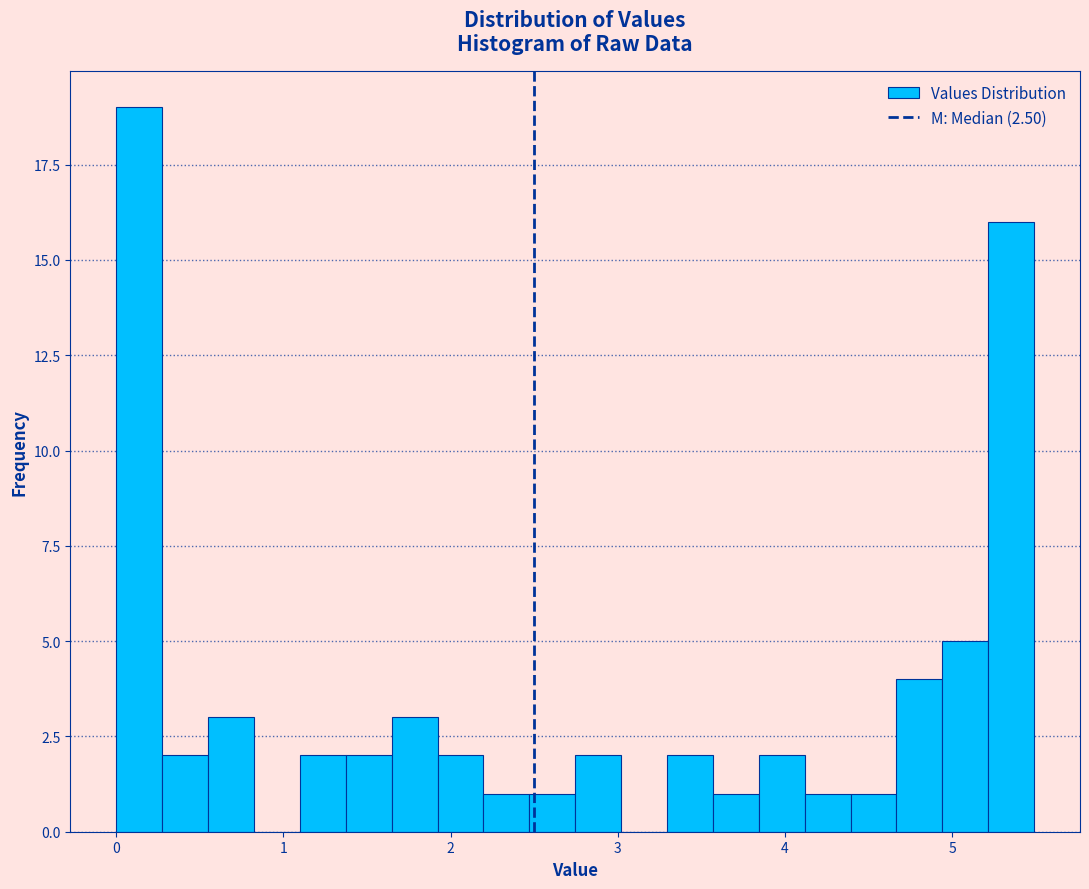

Around what value on the x-axis is the tallest bar? Give the approximate position of its centre, as read against the axis.

0.1